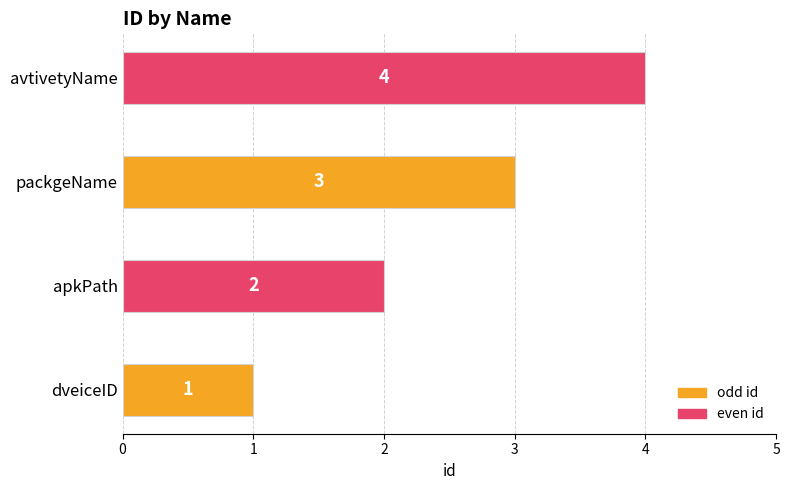

Approximately how many times larger is the value at apkPath compared to dveiceID?

2.0